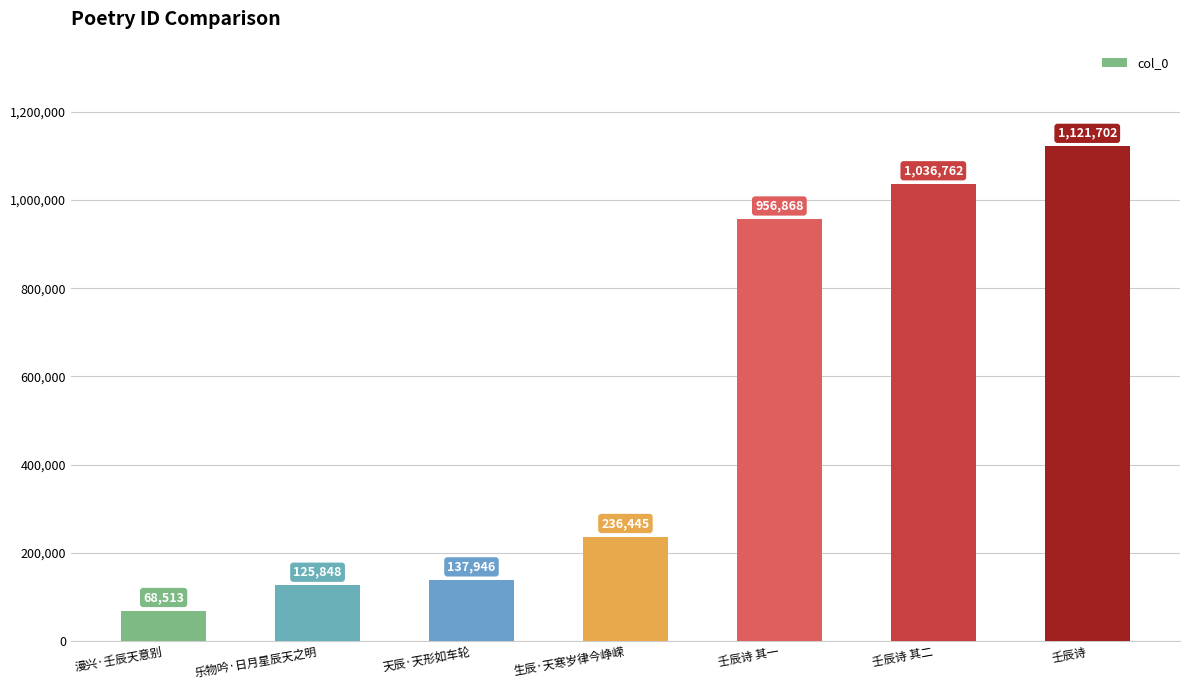

What is the label of the 4th bar from the left?

生辰·天寒岁律今峥嵘